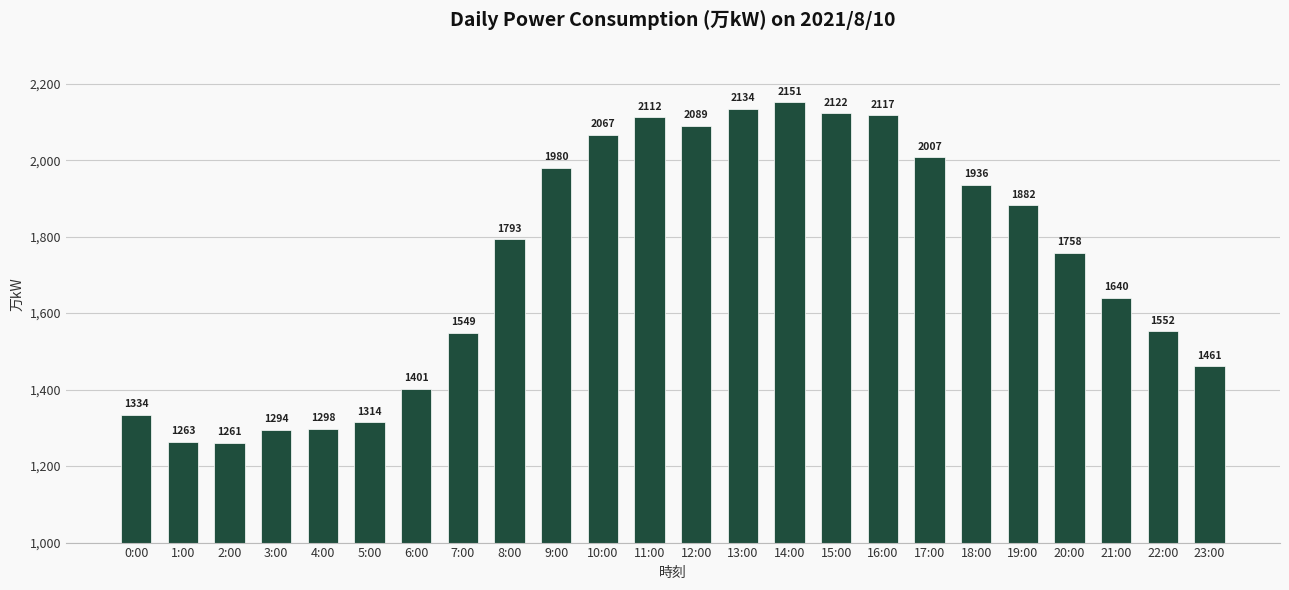

Where is the data nearest to the value 1706?

20:00